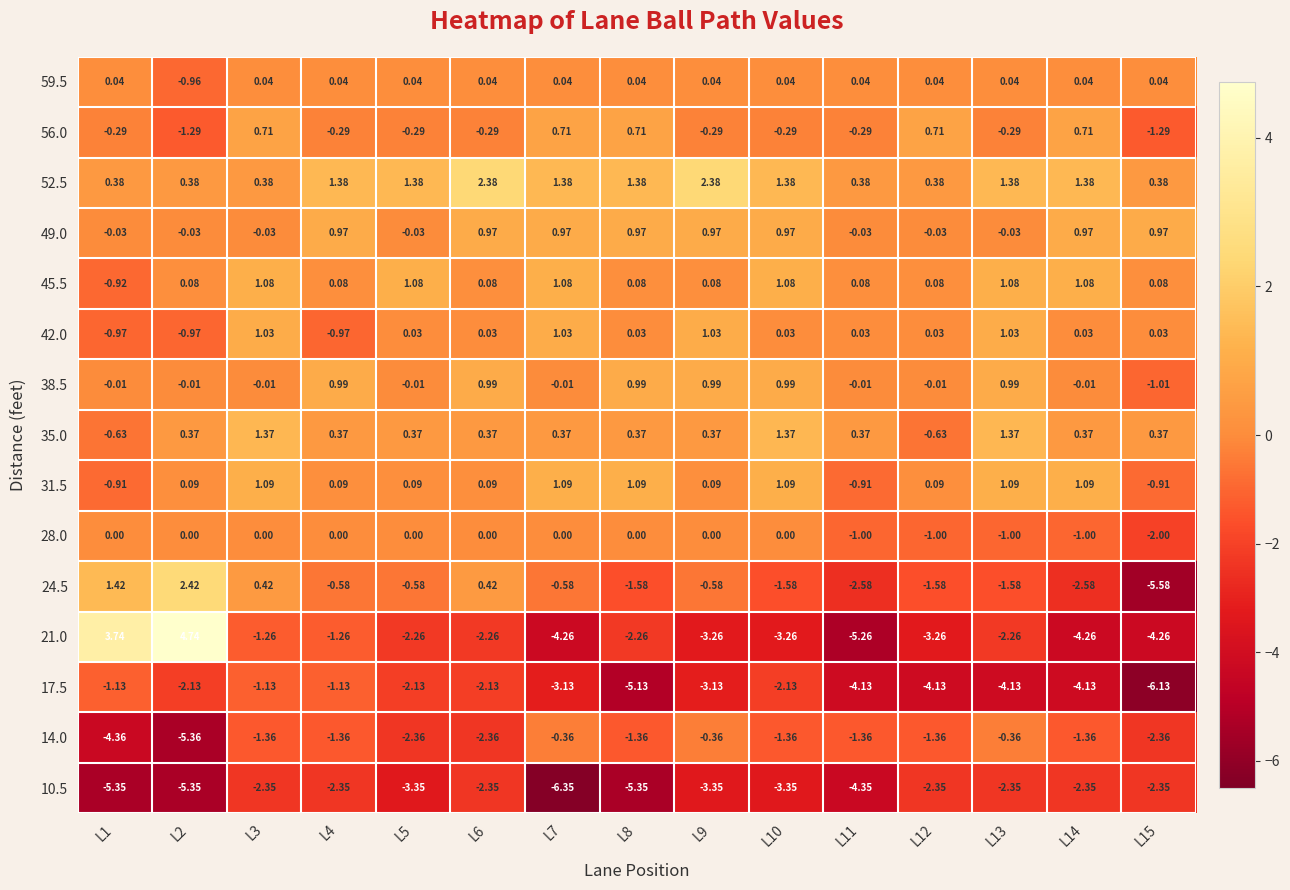

Is the value of 49.0 at L9 greater than the value of 21.0 at L15?

Yes